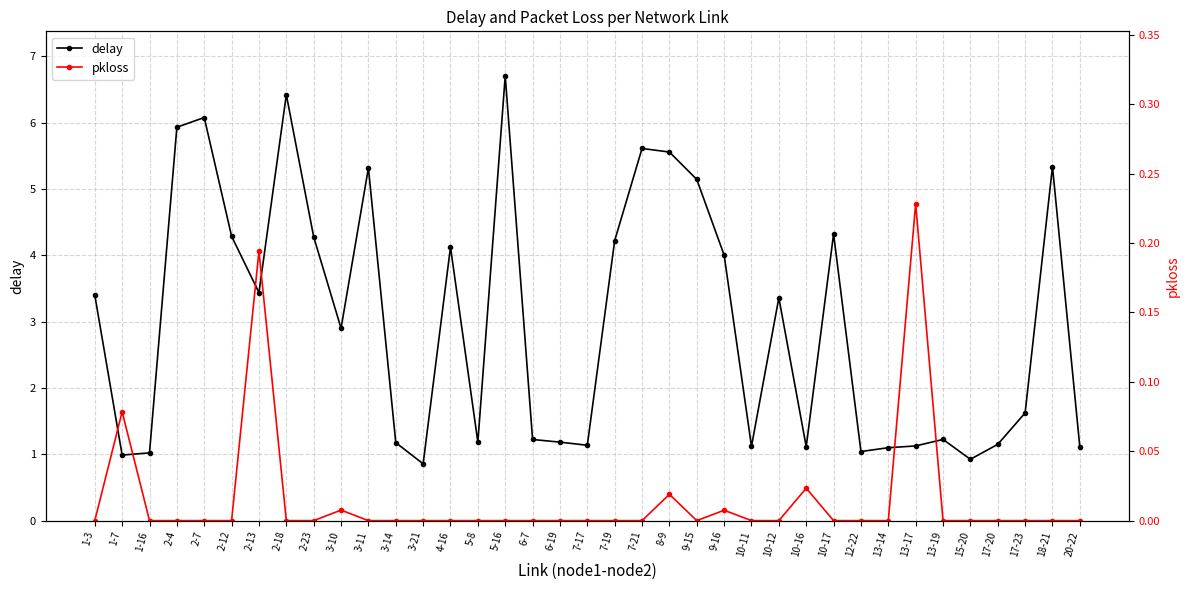

True or false: delay and pkloss intersect in this chart.

False